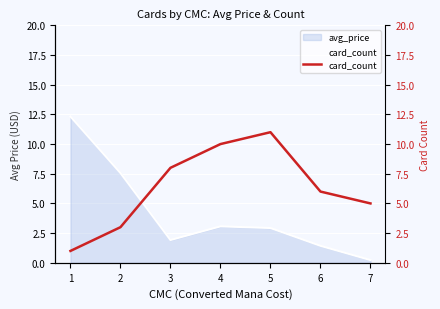

What is the value of the 3rd point from the left?

8